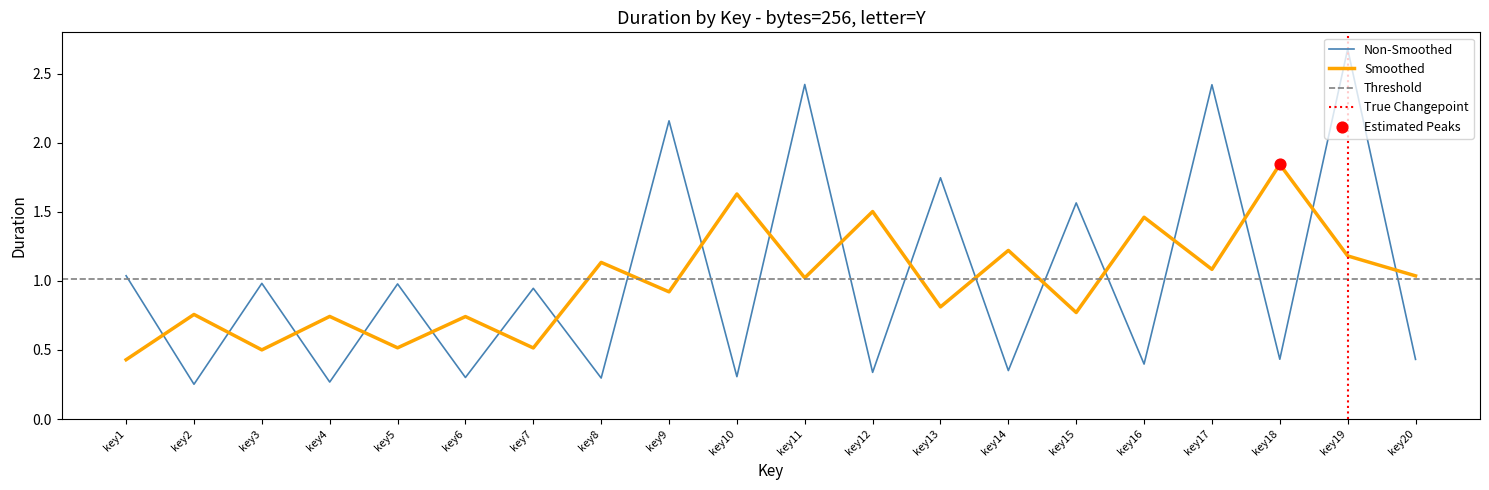

What is the change in value from key3 to key10?

-0.7